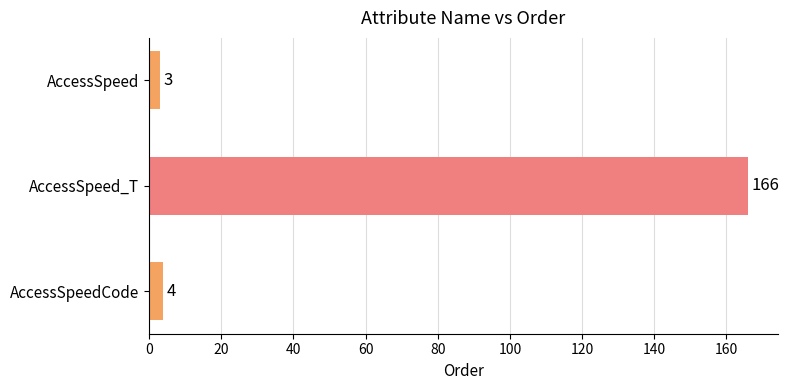

What is the average value?

58